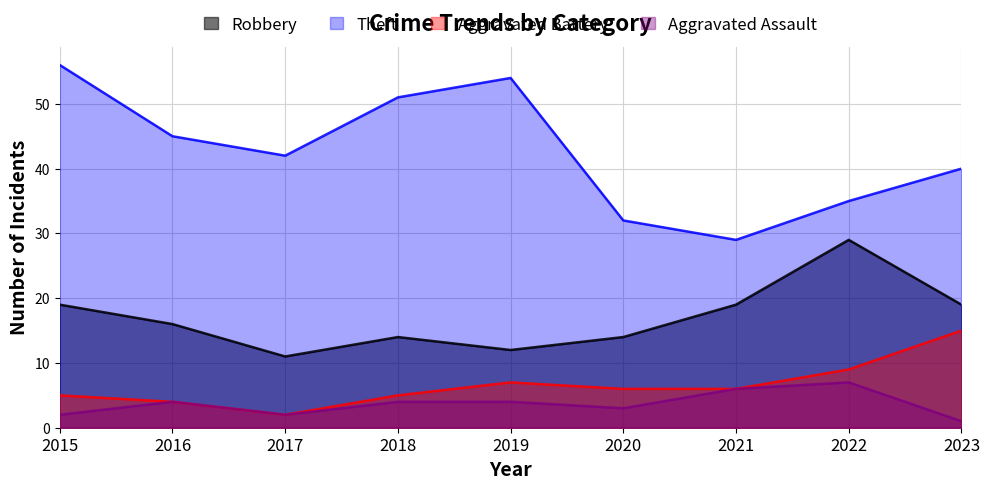

The Robbery series shows 21 at 2019. True or false?

False